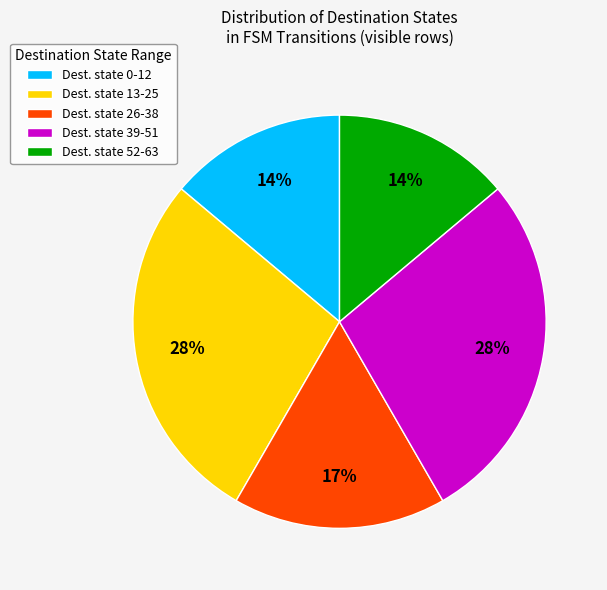

Approximately how many times larger is the value at Dest. state 52-63 compared to Dest. state 26-38?

0.8